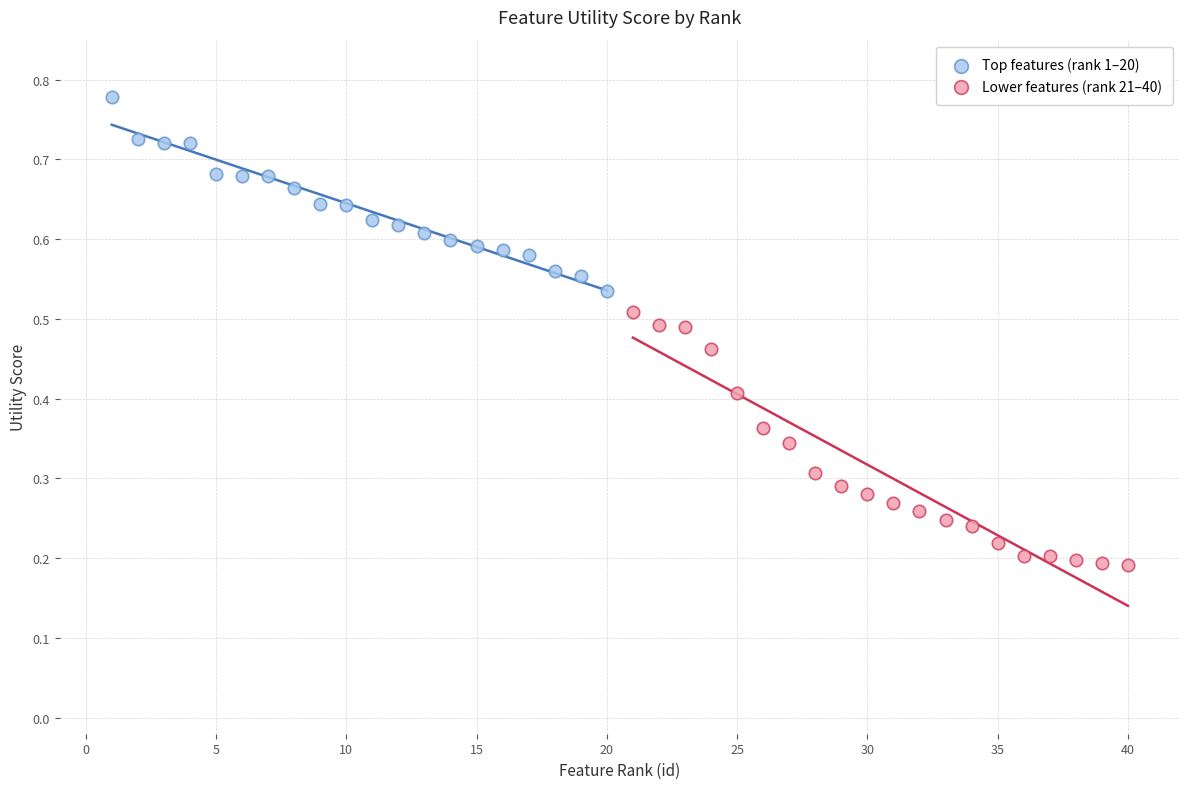

Which series contains the highest Y value?

Top features (rank 1–20)